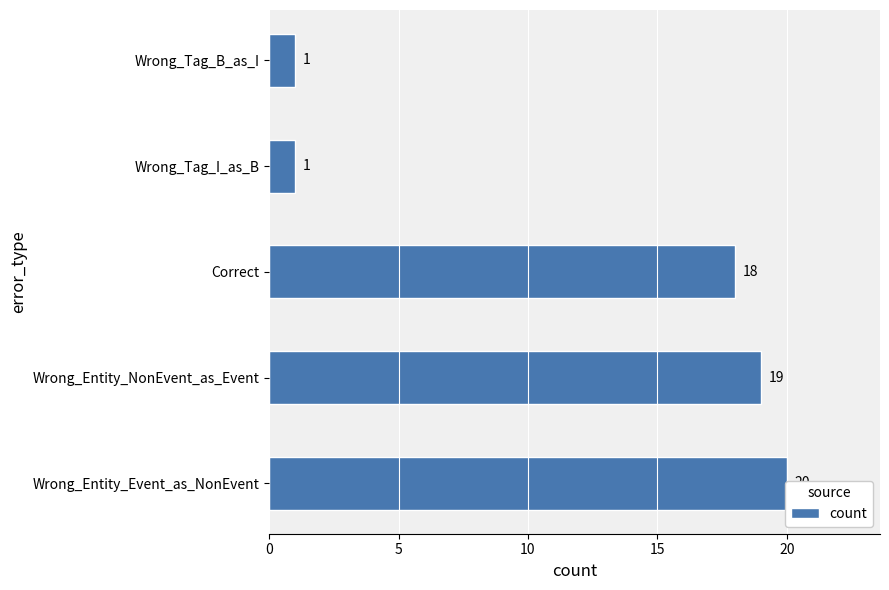

What is the average value?

12